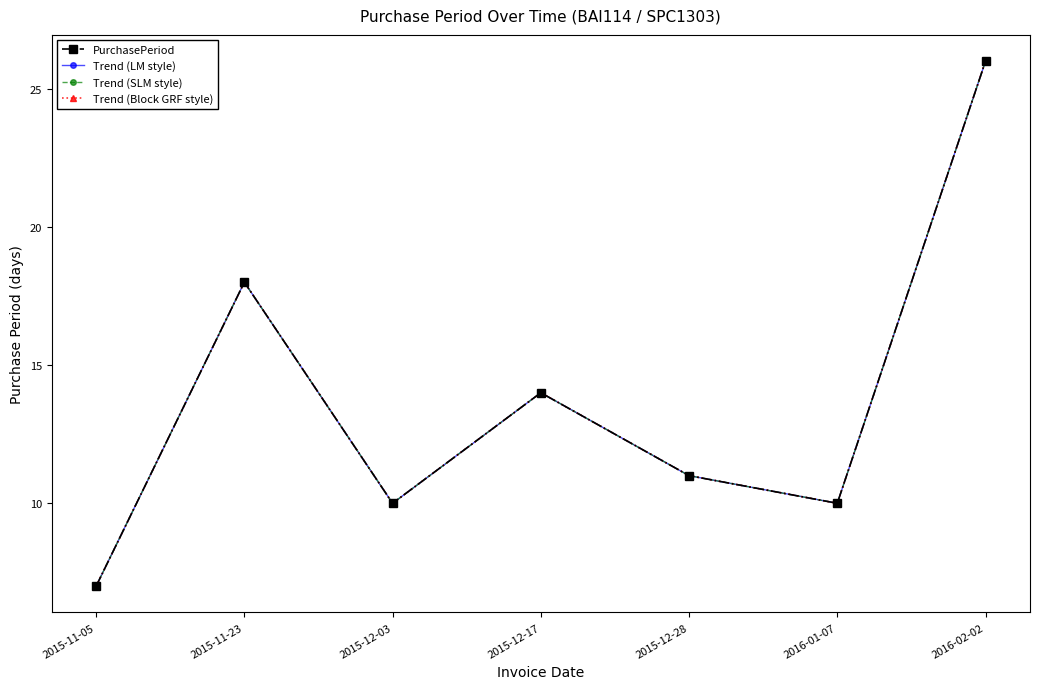

Reading left to right, extract all data points from this chart.

PurchasePeriod: 7	18	10	14	11	10	26
Trend (LM style): 7	18	10	14	11	10	26
Trend (SLM style): 7	18	10	14	11	10	26
Trend (Block GRF style): 7	18	10	14	11	10	26